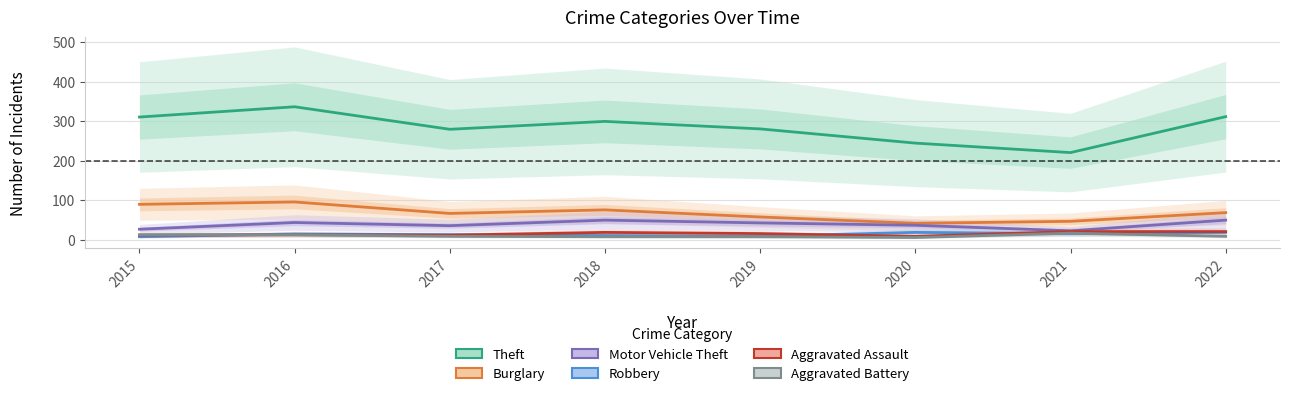

What is the highest value of the Burglary series?

96